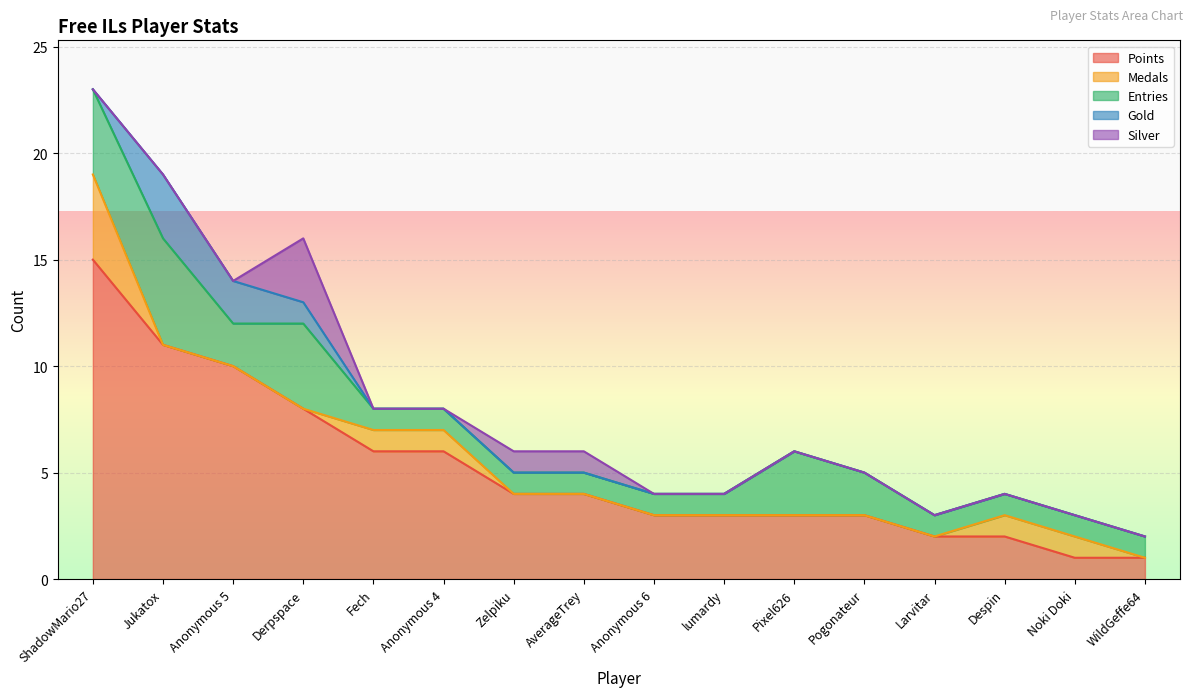

True or false: Points has more than 2 points higher than both neighbors.

False